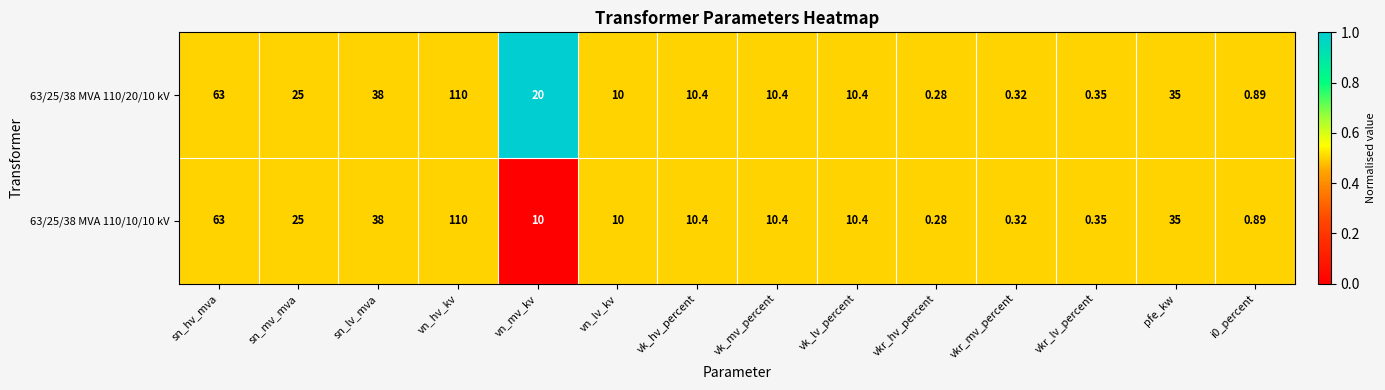

Is the value of 63/25/38 MVA 110/20/10 kV at vkr_hv_percent greater than the value of 63/25/38 MVA 110/10/10 kV at sn_lv_mva?

No